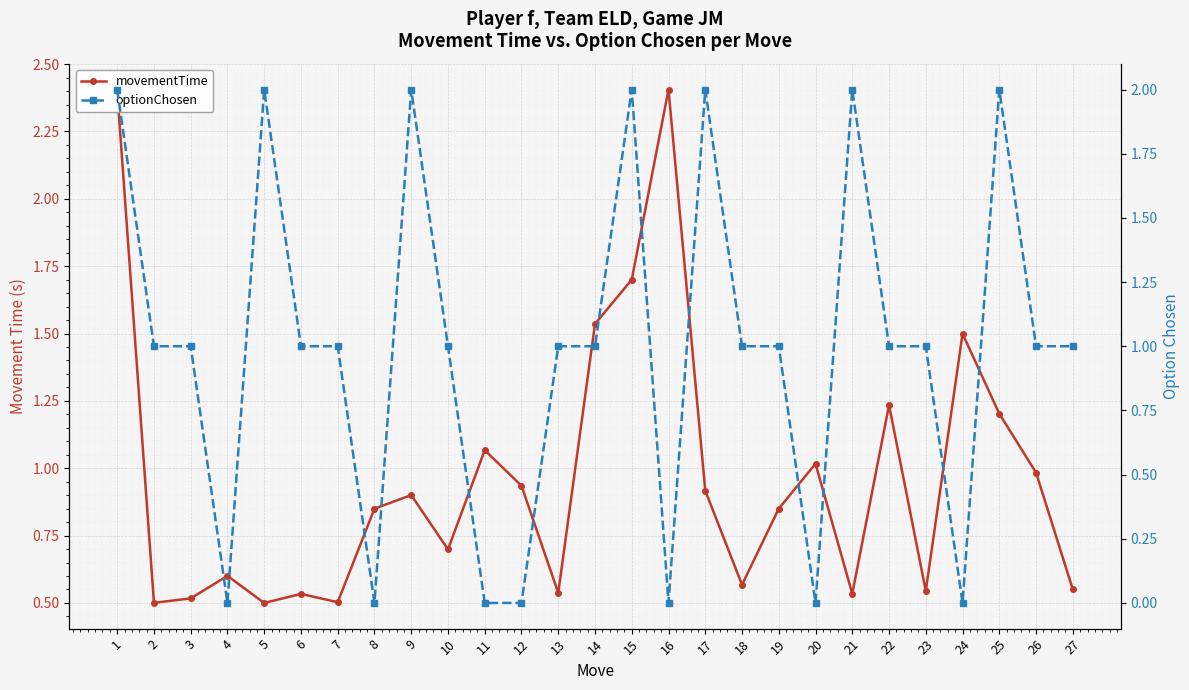

Where does the optionChosen series first go above 1?

1